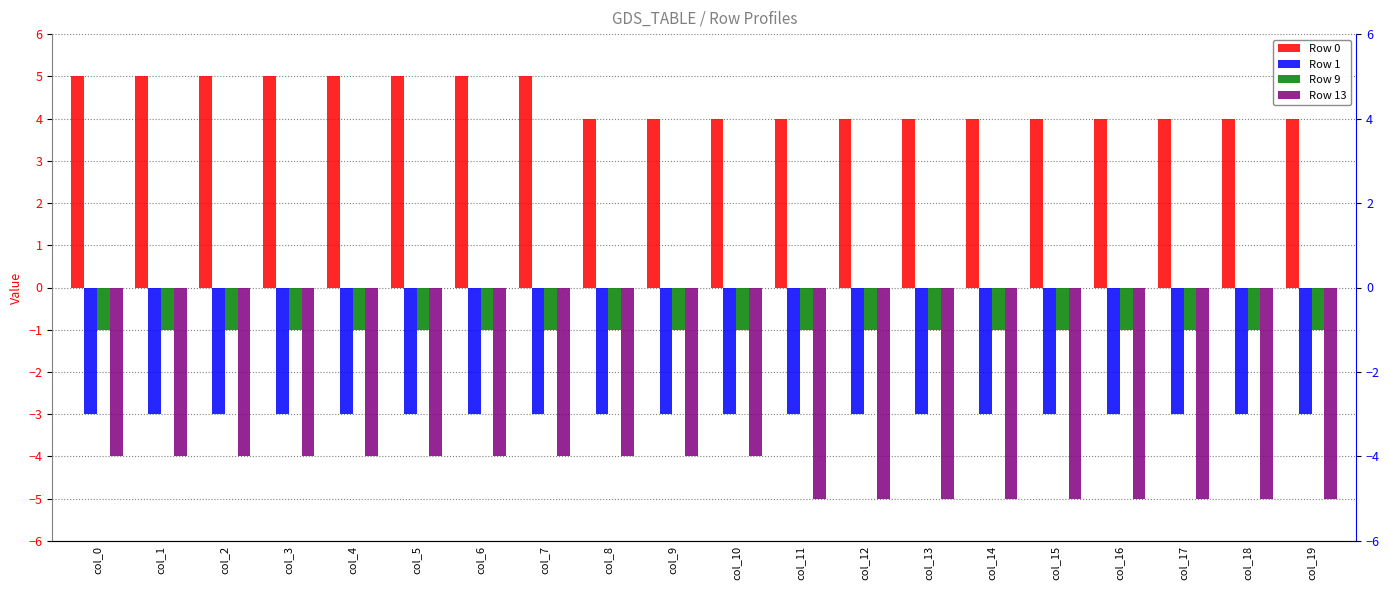

What is the sum of the Row 13 values at col_11 and col_9?

-9